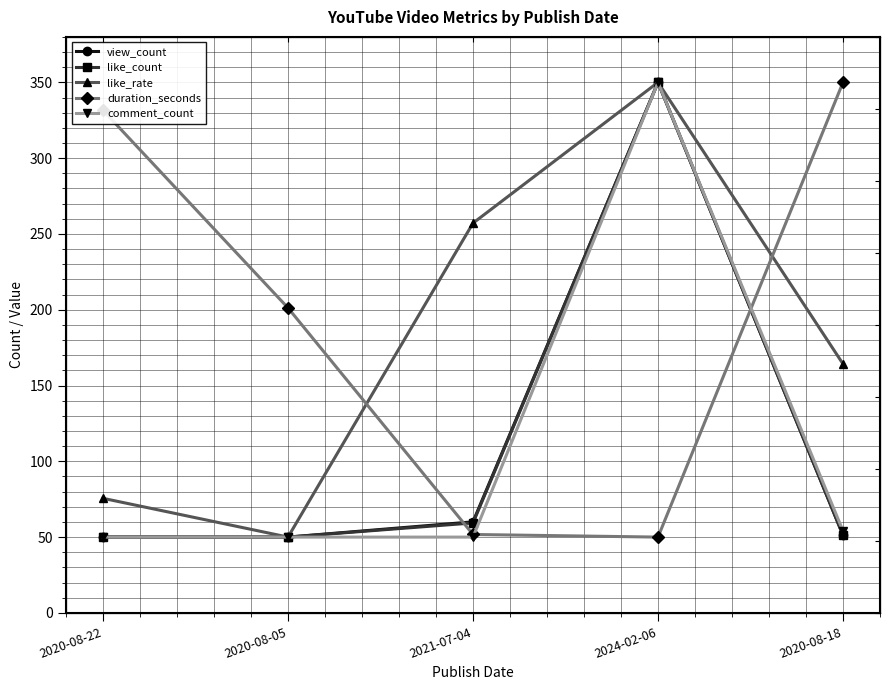

What is the difference between the maximum and minimum values in the comment_count series?

300.0